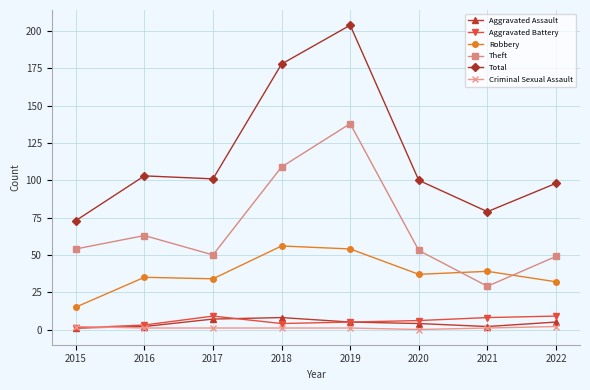

Where is the first local maximum for Theft?

2016